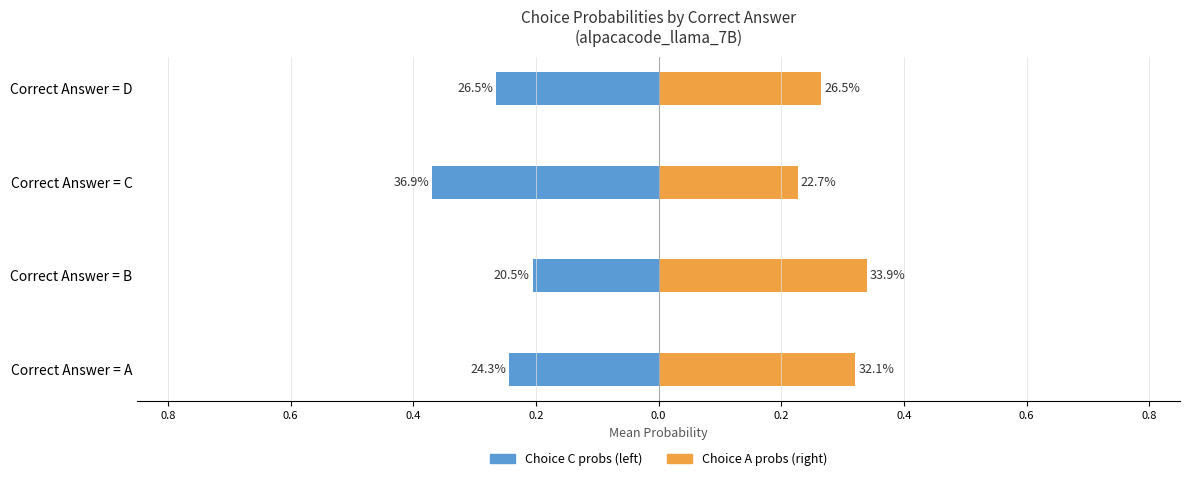

What is the difference between the maximum and minimum values in the Choice C probs series?

0.2